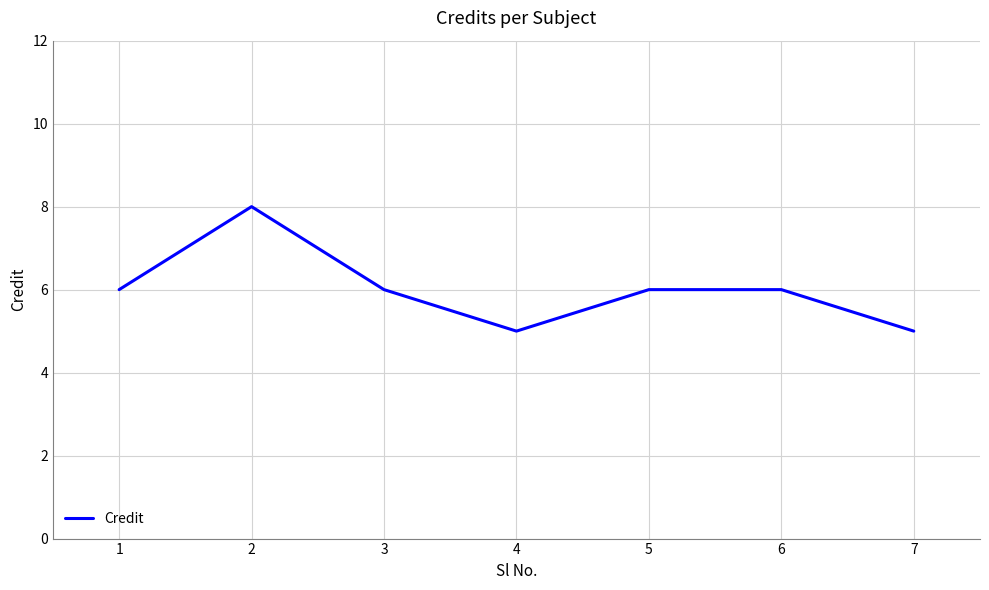

What is the ratio of the value at 3 to the value at 2?

0.8